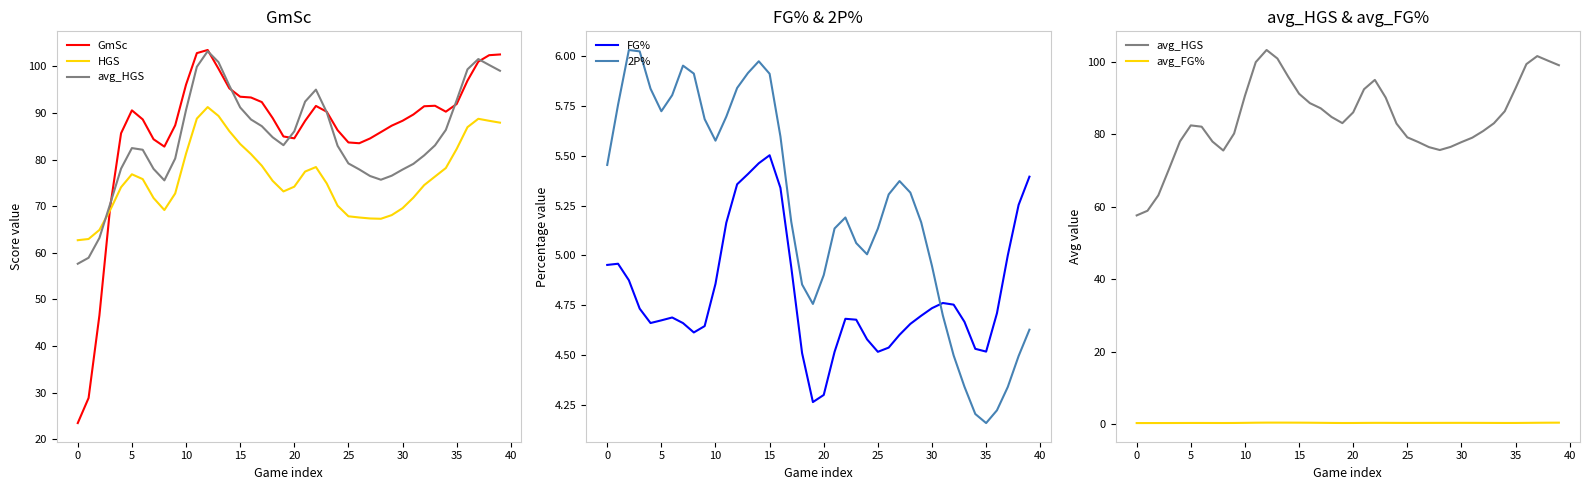

Read the GmSc value at 29.

87.3